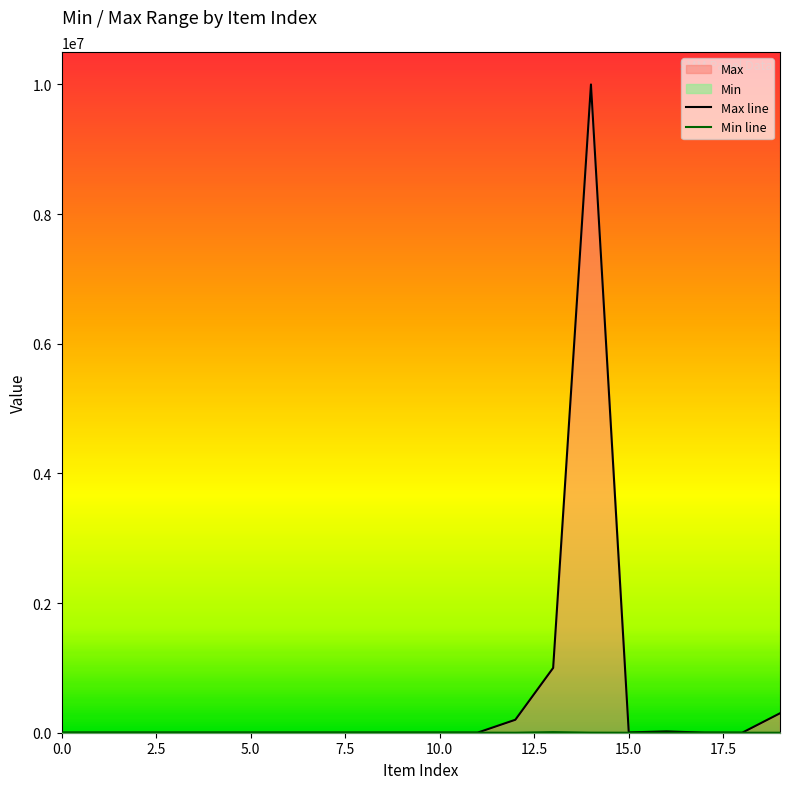

Where does the Min line series first go above 1000?

13